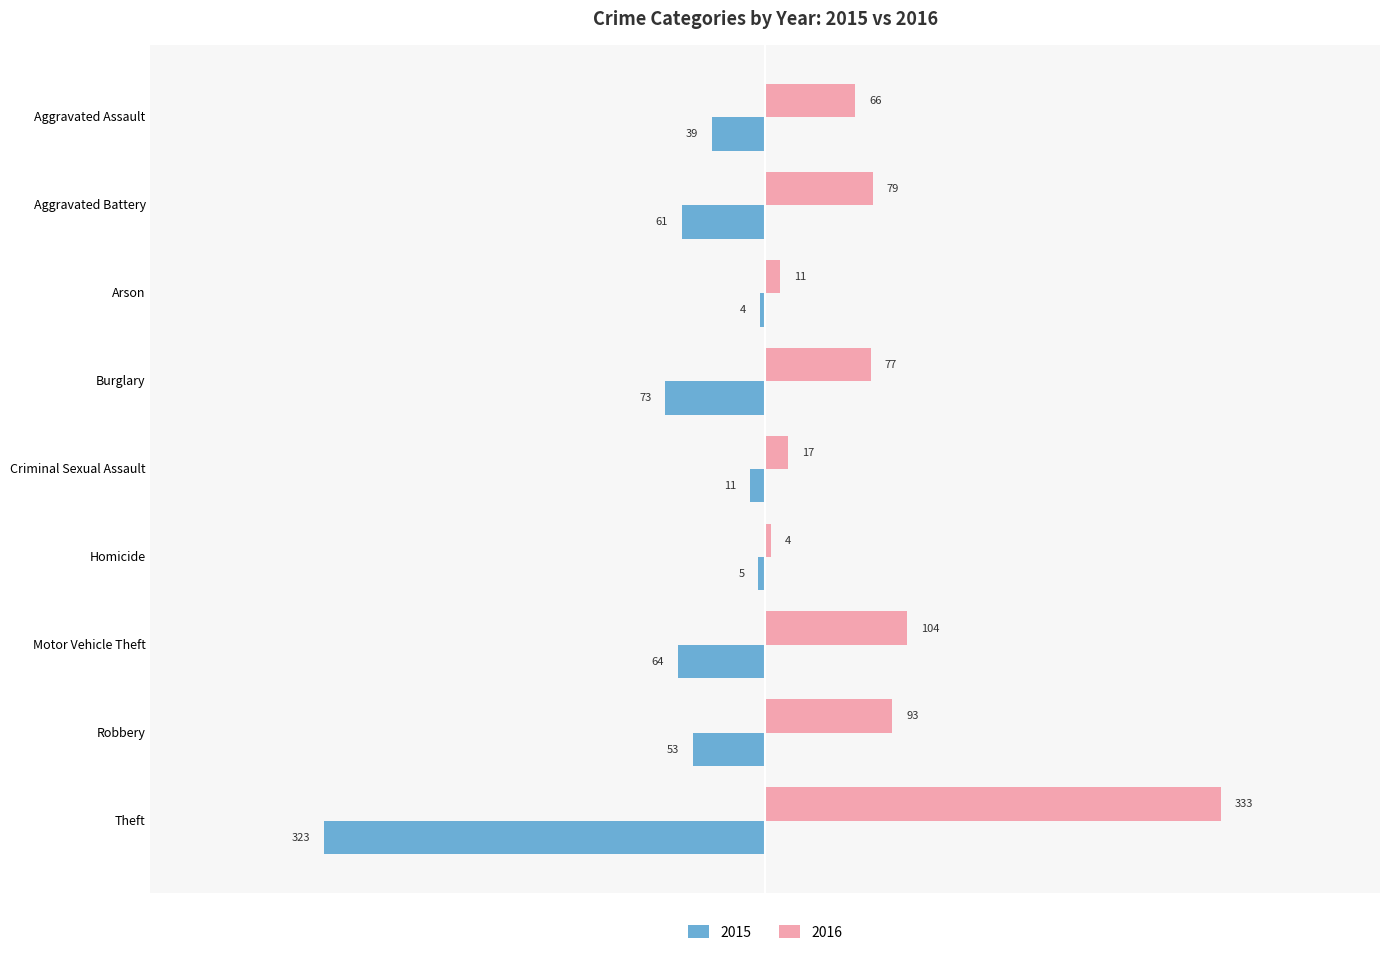

Which label corresponds to the largest value in the chart?

Theft